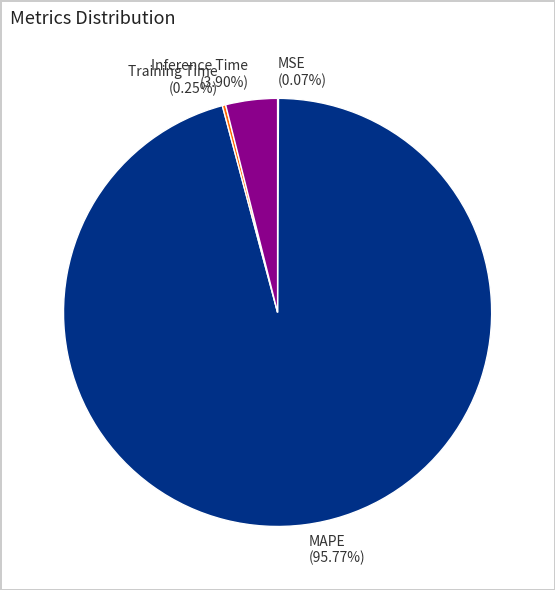

Does any single category account for the majority?

Yes